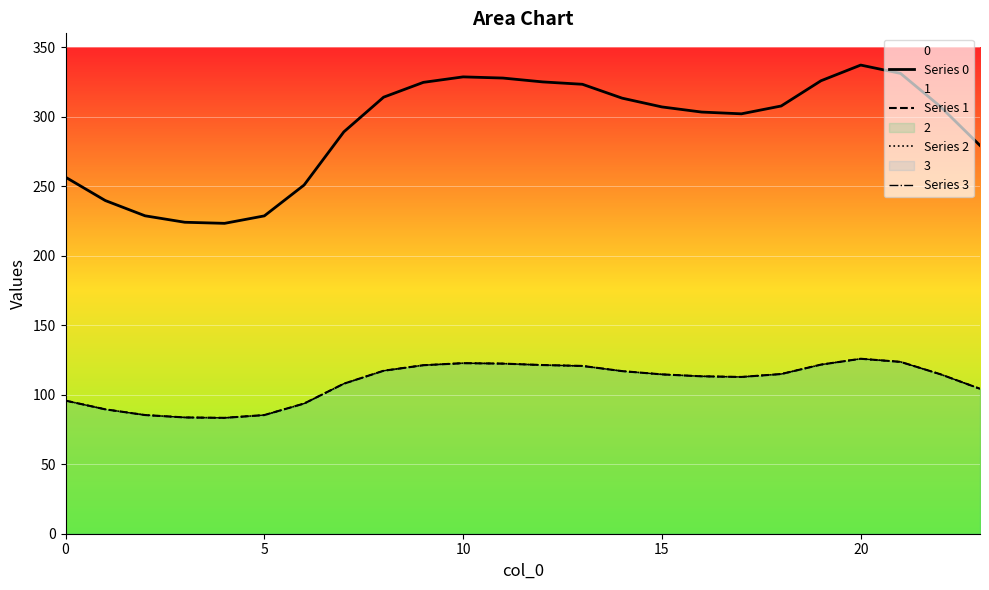

At which category is the sum across all series the highest?

20